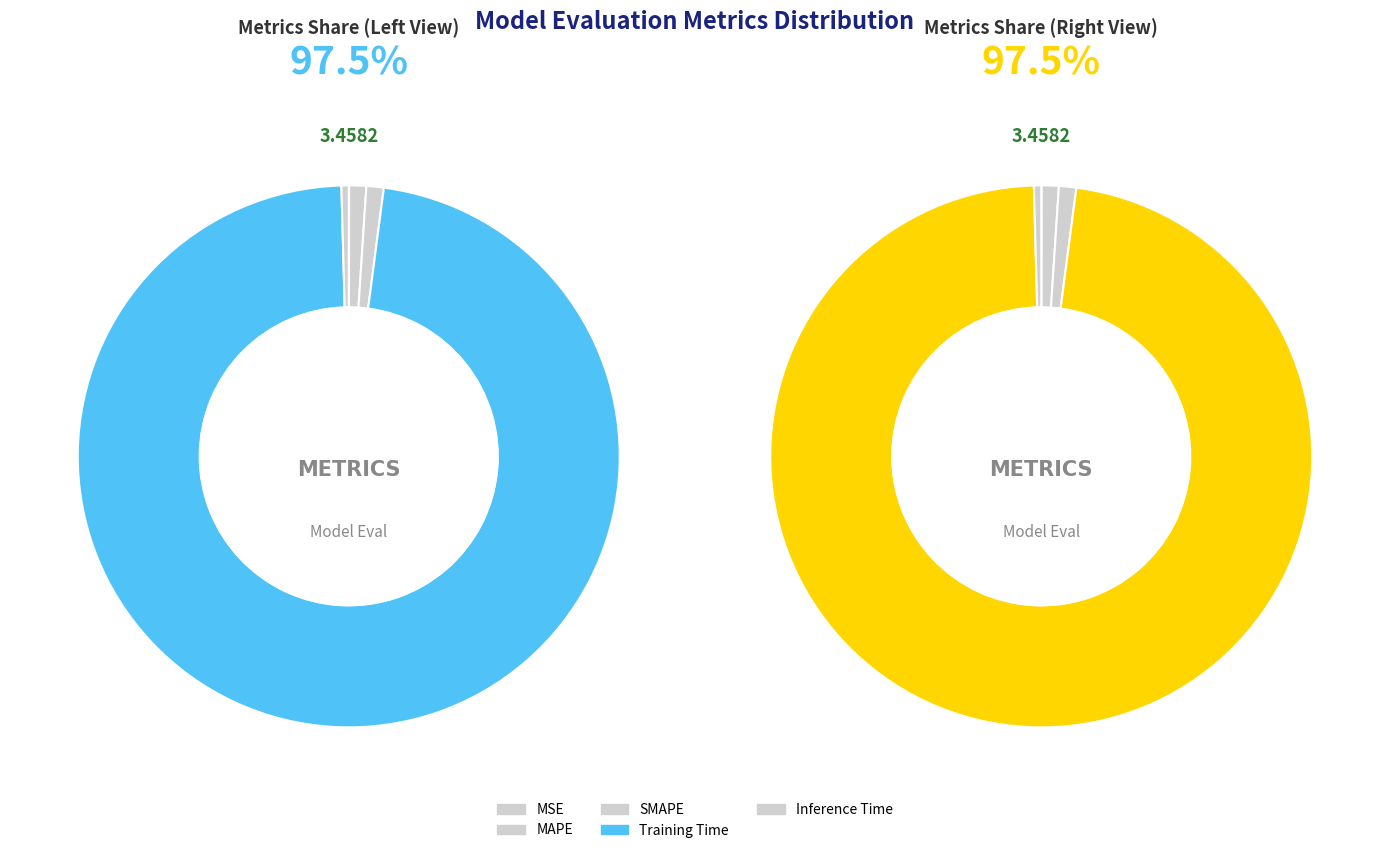

The Inference Time slice represents 0% of the pie. True or false?

True